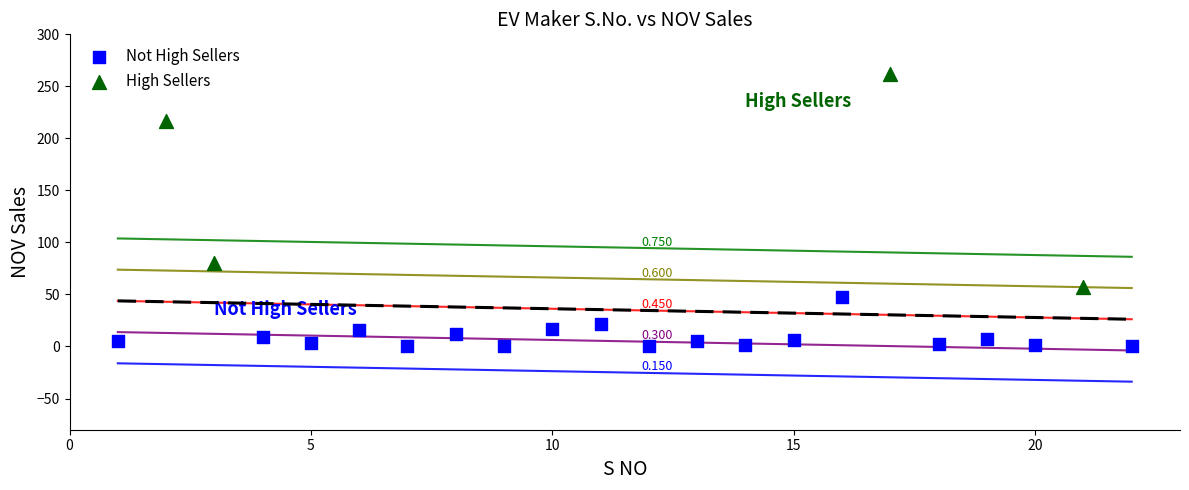

Which series reaches the minimum Y coordinate?

Not High Sellers